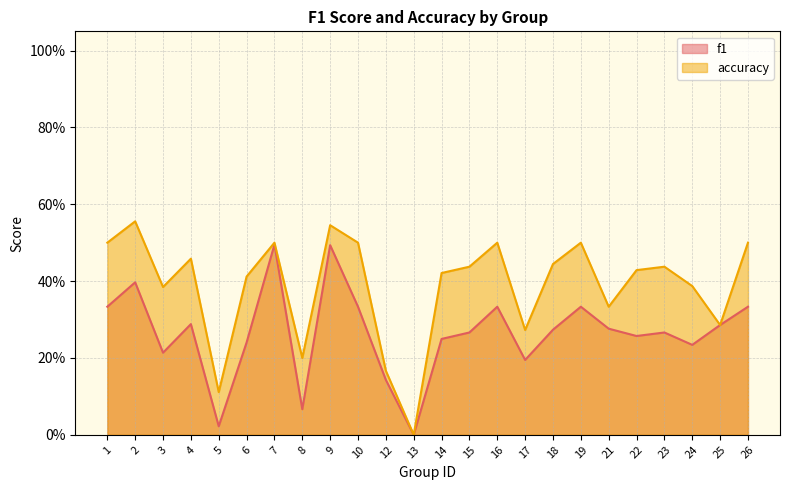

What is the total value across all series at 23?

0.7